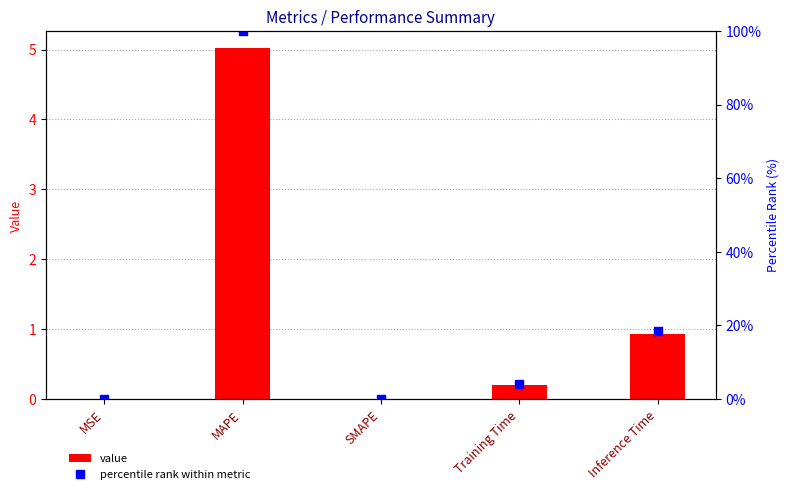

Is the value of col_1 (value) at Inference Time greater than the value of col_1 (percentile rank) at SMAPE?

Yes